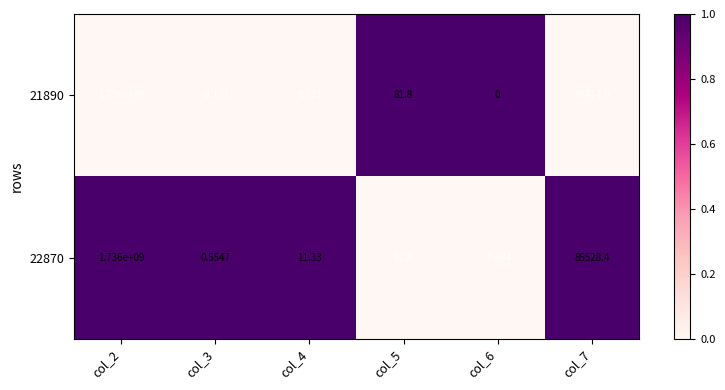

Is the value of 22870 at col_5 greater than the value of 21890 at col_2?

No